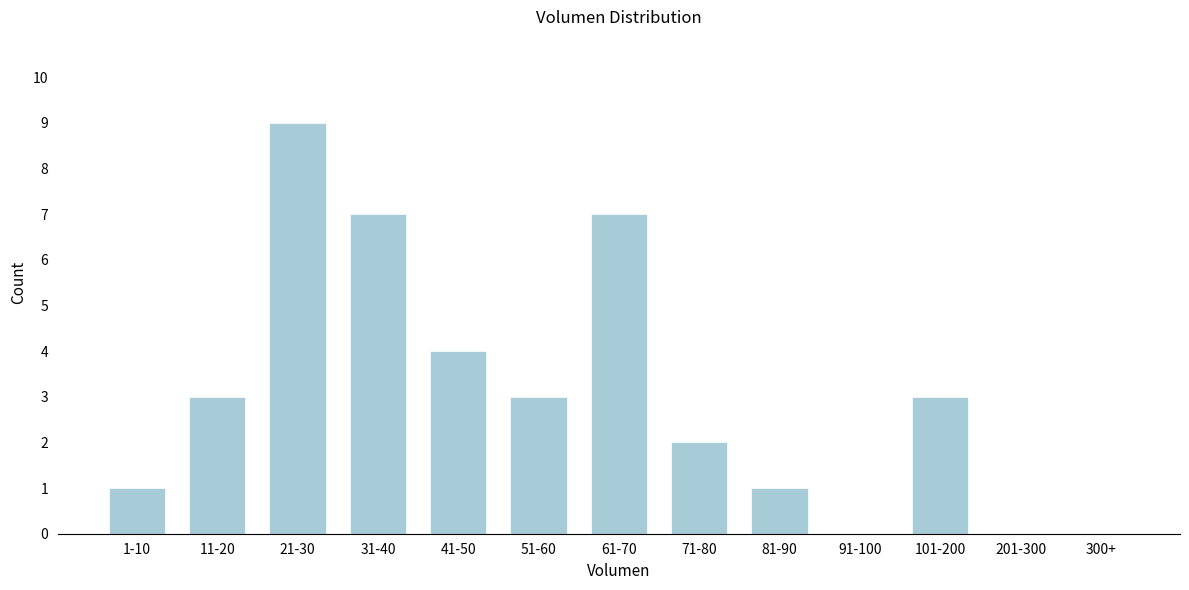

Reading left to right, what are all the values shown in this chart?

1-10=1	11-20=3	21-30=9	31-40=7	41-50=4	51-60=3	61-70=7	71-80=2	81-90=1	91-100=0	101-200=3	201-300=0	300+=0